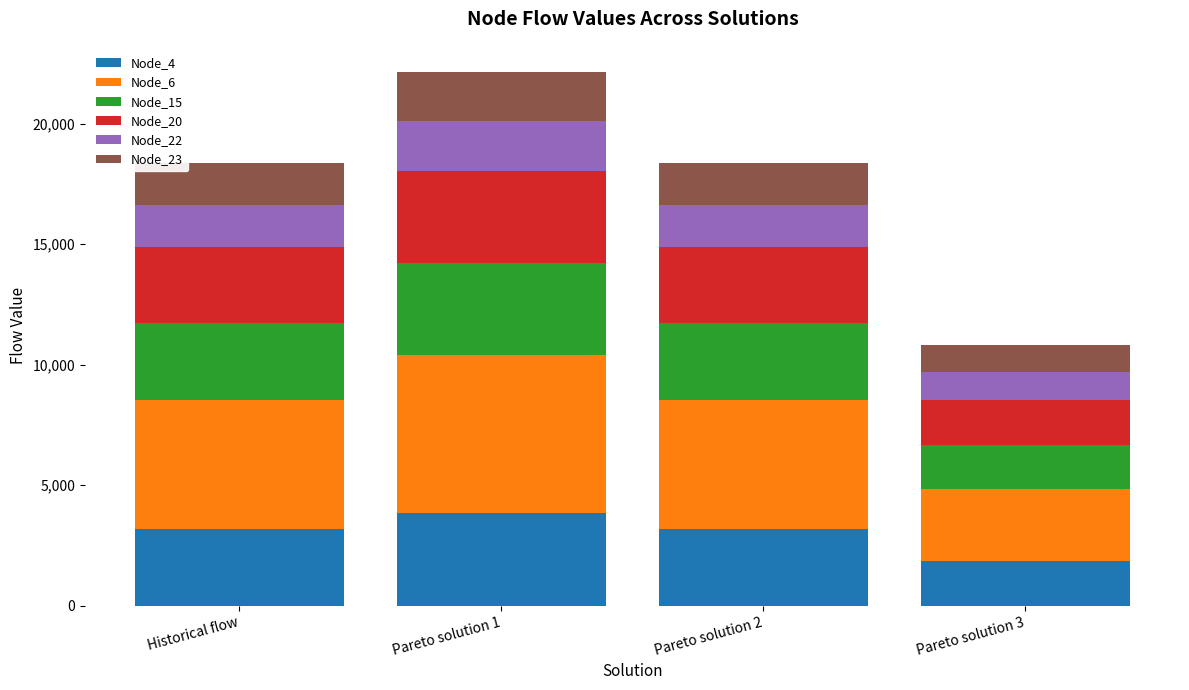

The value of Node_4 at Pareto solution 2 is 3166.7. True or false?

True